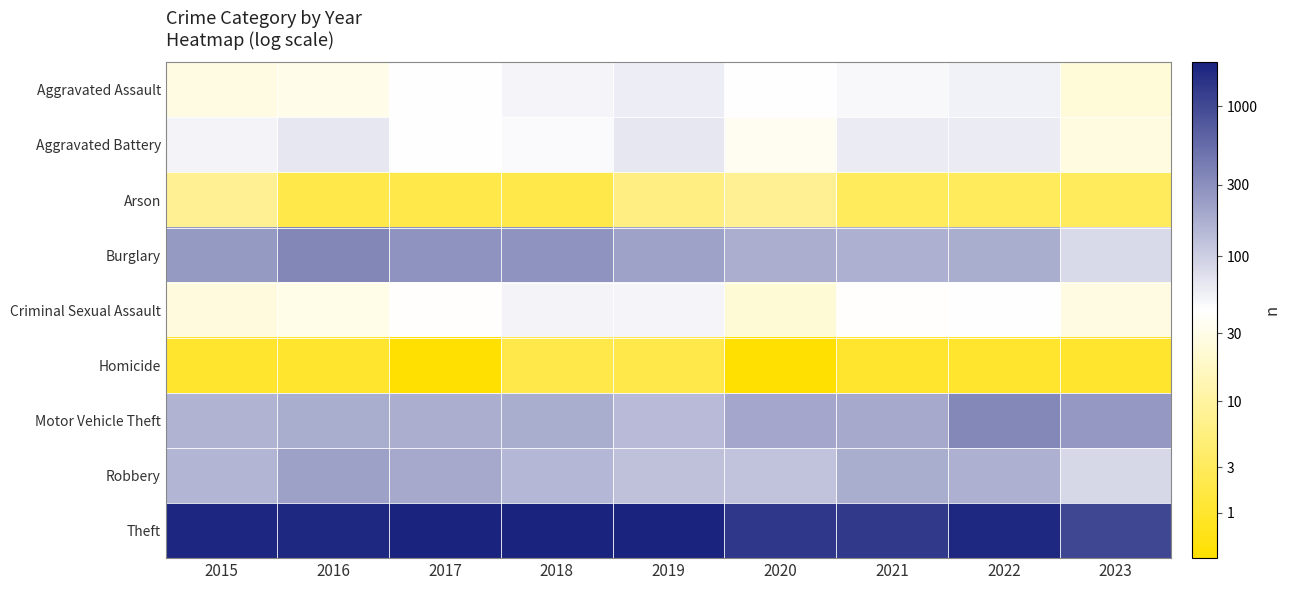

Reading left to right, transcribe all the data shown in this chart.

Aggravated Assault: 2015=3.4	2016=3.5	2017=3.8	2018=4.0	2019=4.1	2020=3.8	2021=3.9	2022=4.0	2023=3.2
Aggravated Battery: 2015=4.0	2016=4.2	2017=3.8	2018=3.9	2019=4.2	2020=3.6	2021=4.1	2022=4.1	2023=3.3
Arson: 2015=2.2	2016=1.1	2017=1.1	2018=1.1	2019=1.9	2020=2.2	2021=1.4	2022=1.4	2023=1.4
Burglary: 2015=5.5	2016=5.8	2017=5.6	2018=5.6	2019=5.4	2020=5.2	2021=5.1	2022=5.2	2023=4.4
Criminal Sexual Assault: 2015=3.3	2016=3.4	2017=3.7	2018=4.0	2019=4.0	2020=3.2	2021=3.7	2022=3.8	2023=3.4
Homicide: 2015=0.7	2016=0.7	2017=0.0	2018=1.1	2019=1.1	2020=0.0	2021=0.7	2022=0.7	2023=0.7
Motor Vehicle Theft: 2015=5.1	2016=5.2	2017=5.2	2018=5.2	2019=5.0	2020=5.3	2021=5.3	2022=5.8	2023=5.6
Robbery: 2015=5.0	2016=5.4	2017=5.3	2018=5.0	2019=4.8	2020=4.8	2021=5.2	2022=5.1	2023=4.4
Theft: 2015=7.5	2016=7.5	2017=7.6	2018=7.6	2019=7.6	2020=7.2	2021=7.2	2022=7.5	2023=6.9